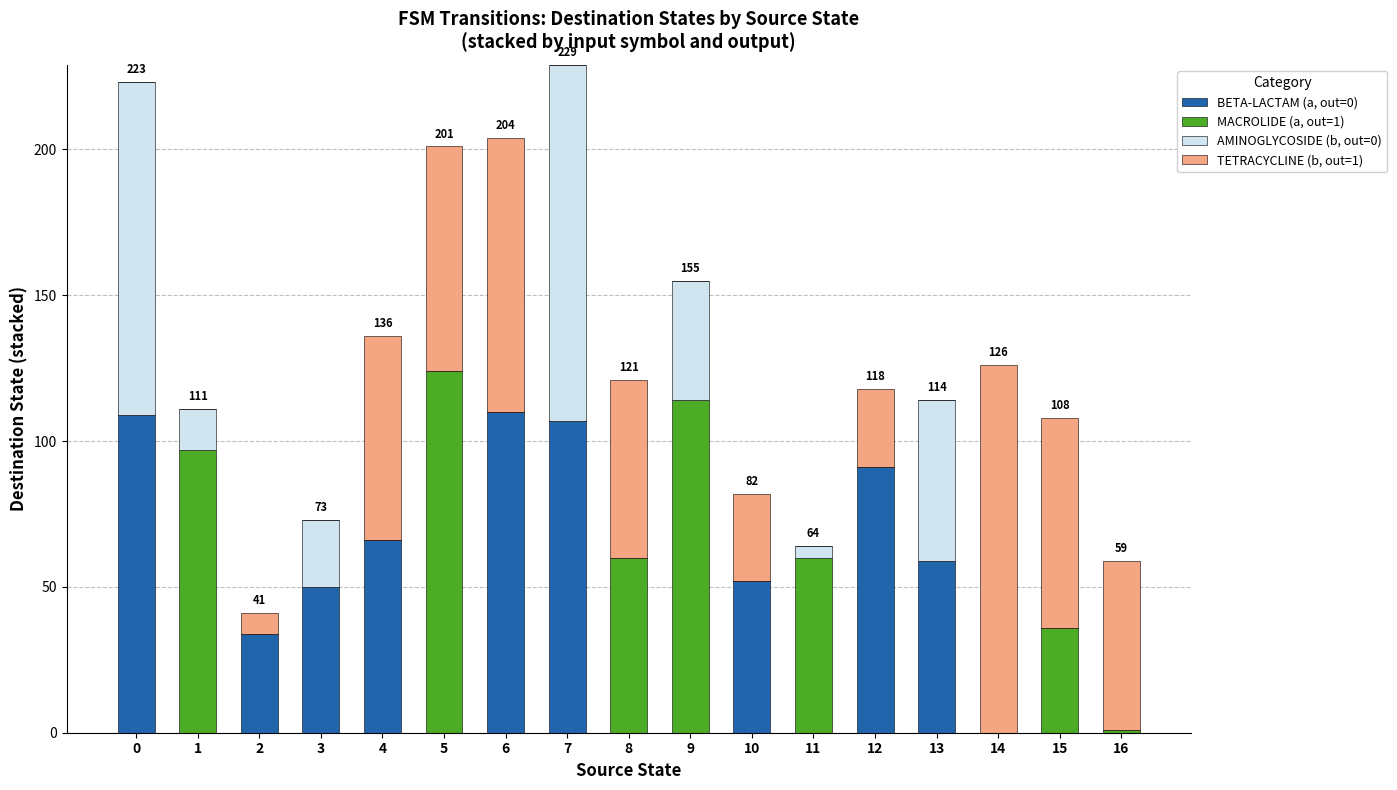

Is it true that BETA-LACTAM (a, out=0) equals 152 at 12?

False